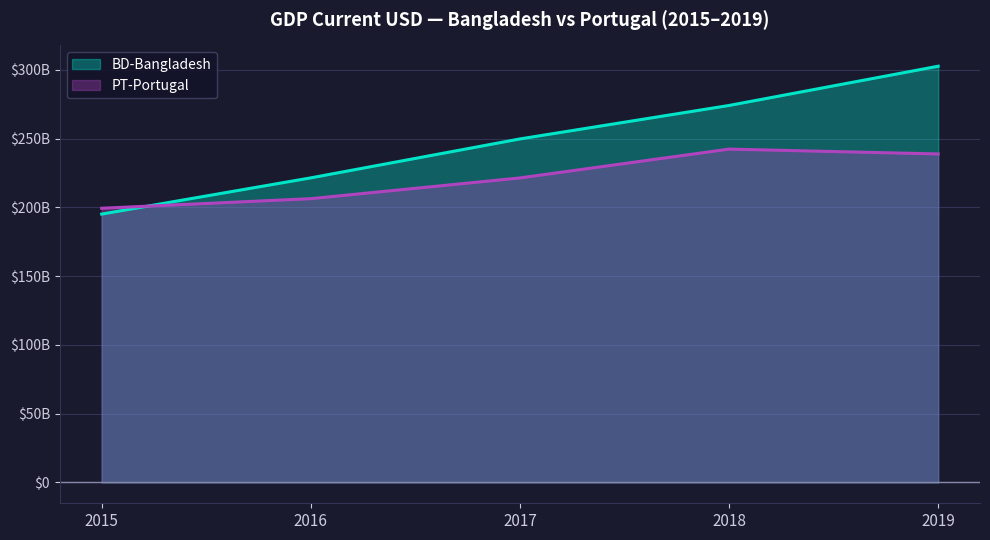

Which label corresponds to the smallest value in the chart?

2015